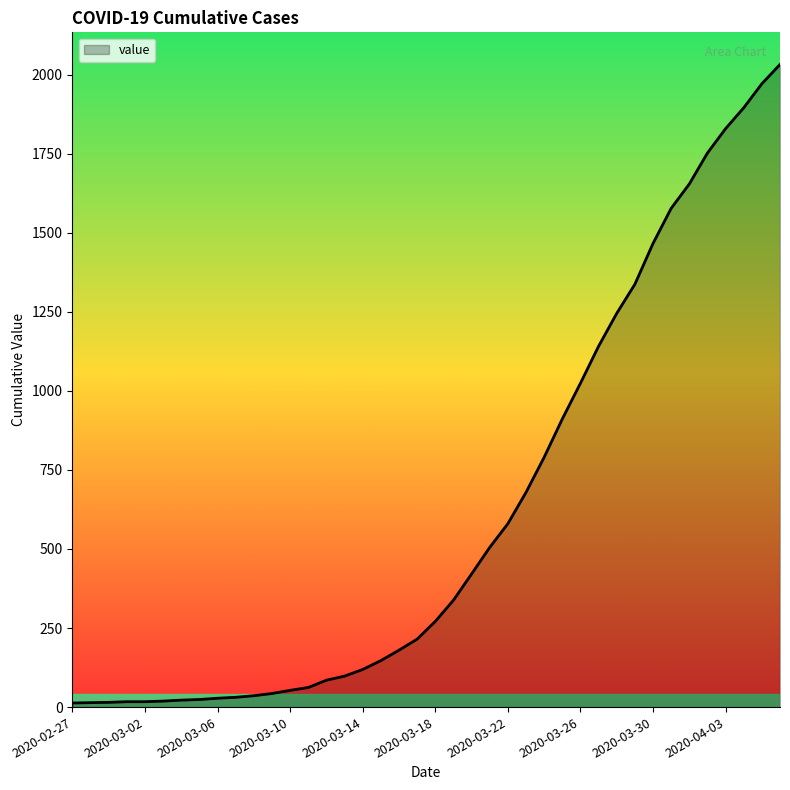

What is the maximum value shown in the chart?

2032